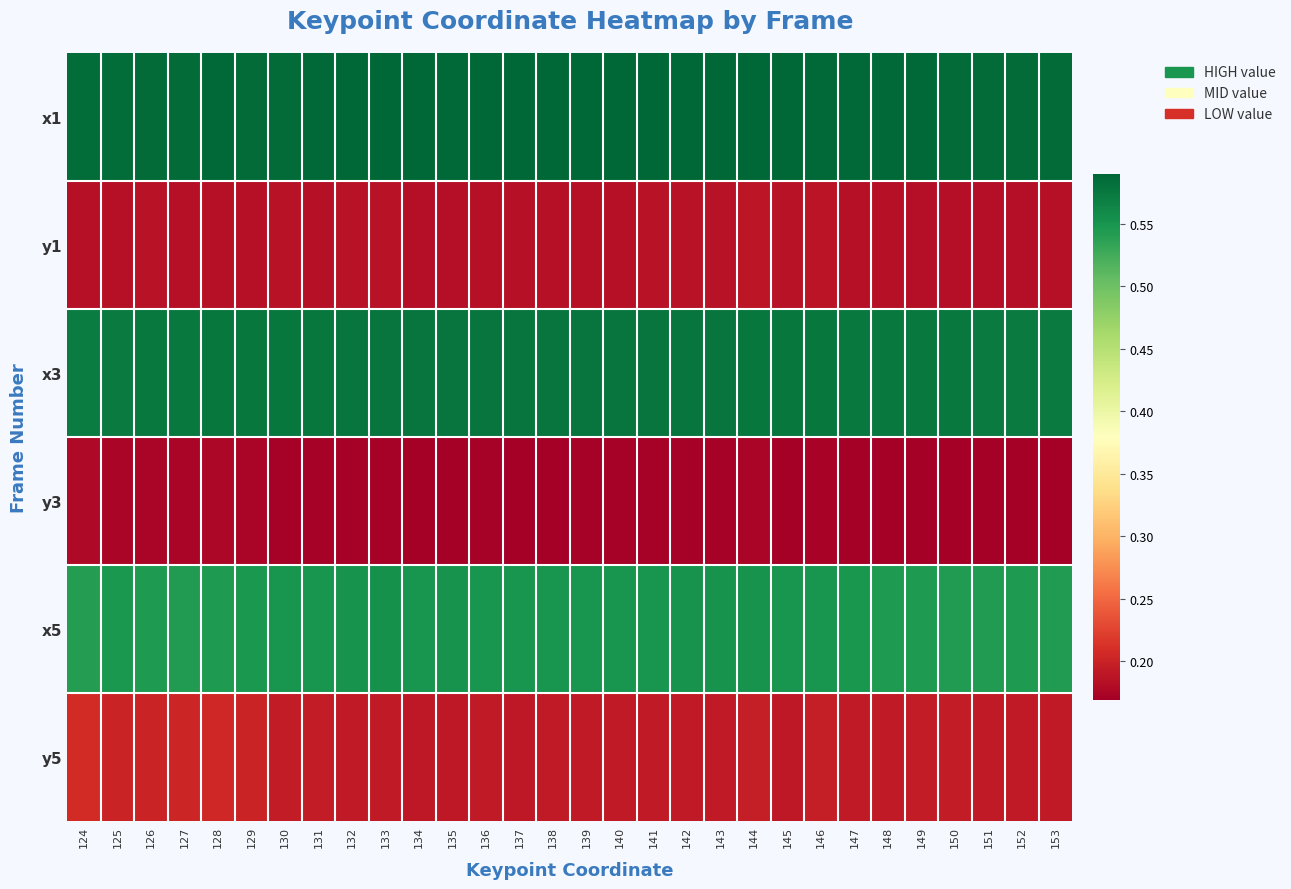

Which series changed the most between 128 and 132?

y5